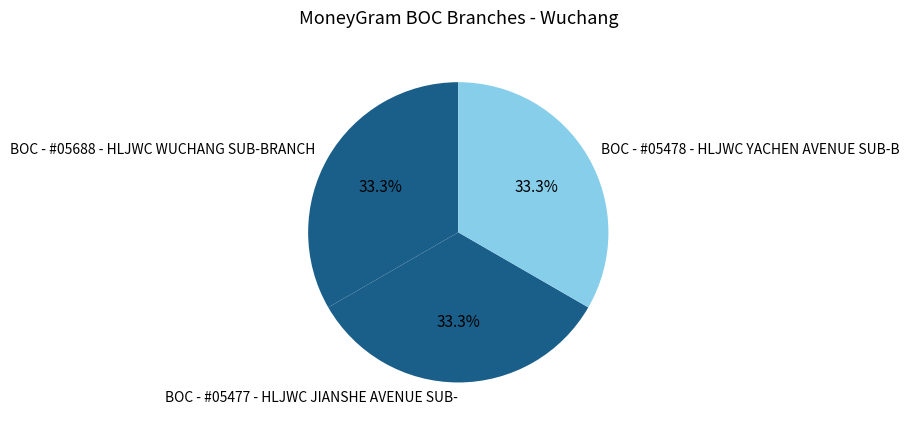

To the nearest percent, what portion does BOC - #05688 - HLJWC WUCHANG SUB-BRANCH represent?

33%